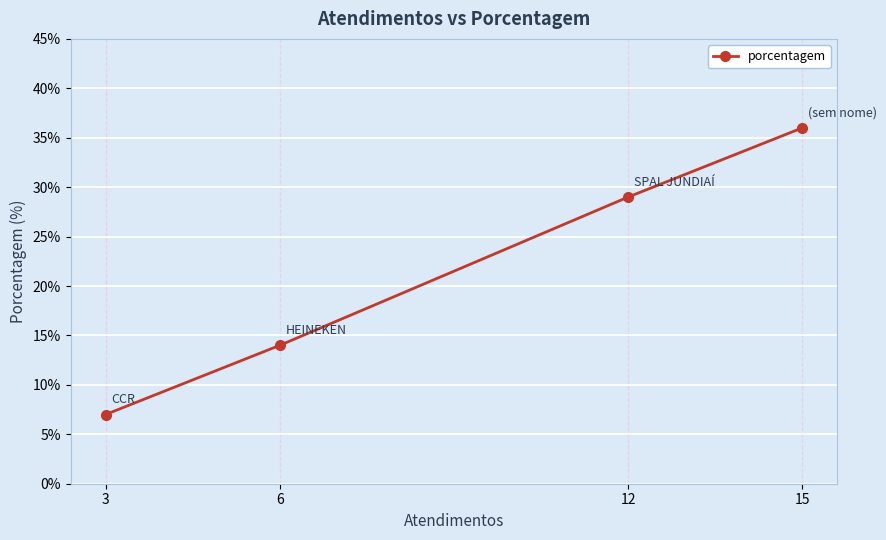

Reading right to left, extract all data points from this chart.

15=36	12=29	6=14	3=7